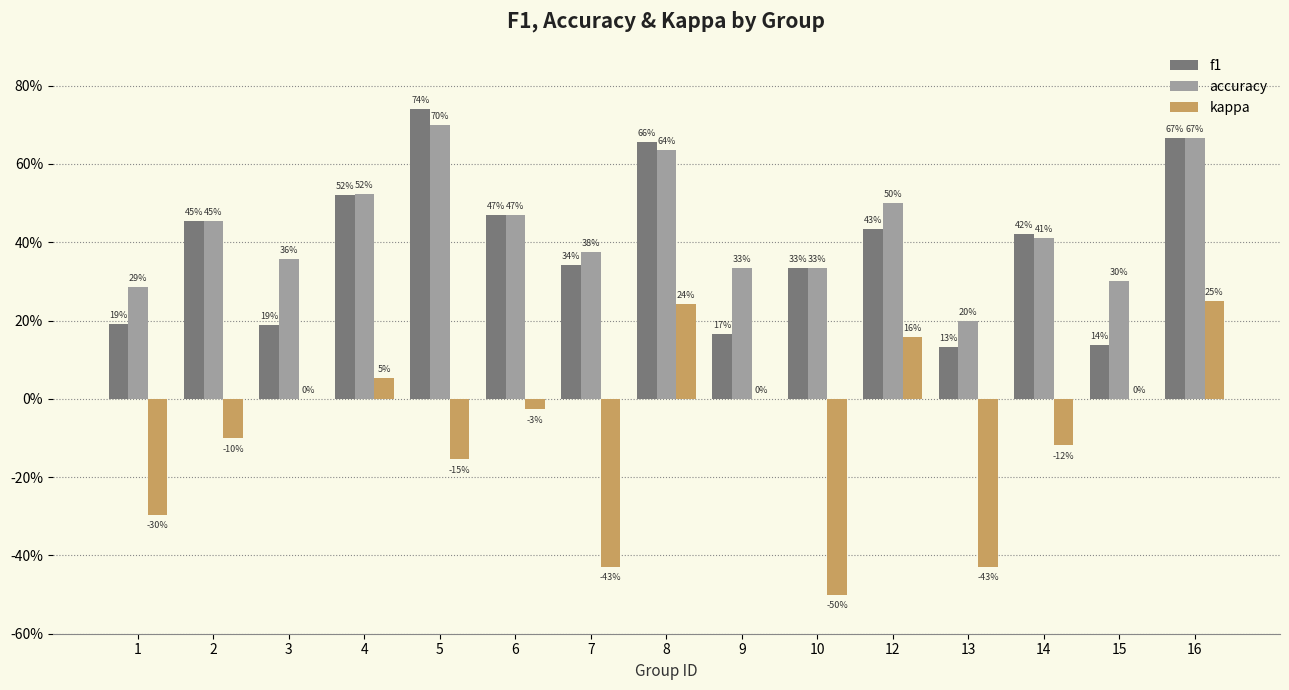

Are the bars grouped side by side (vs. stacked)?

Yes